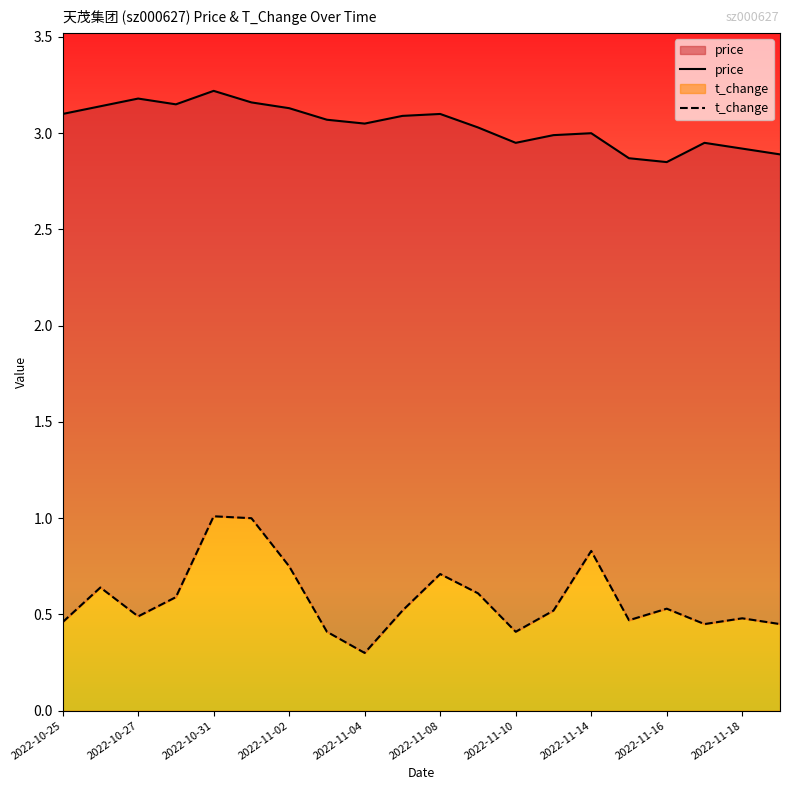

What is the value of the price point at the 14th from the left?

3.0